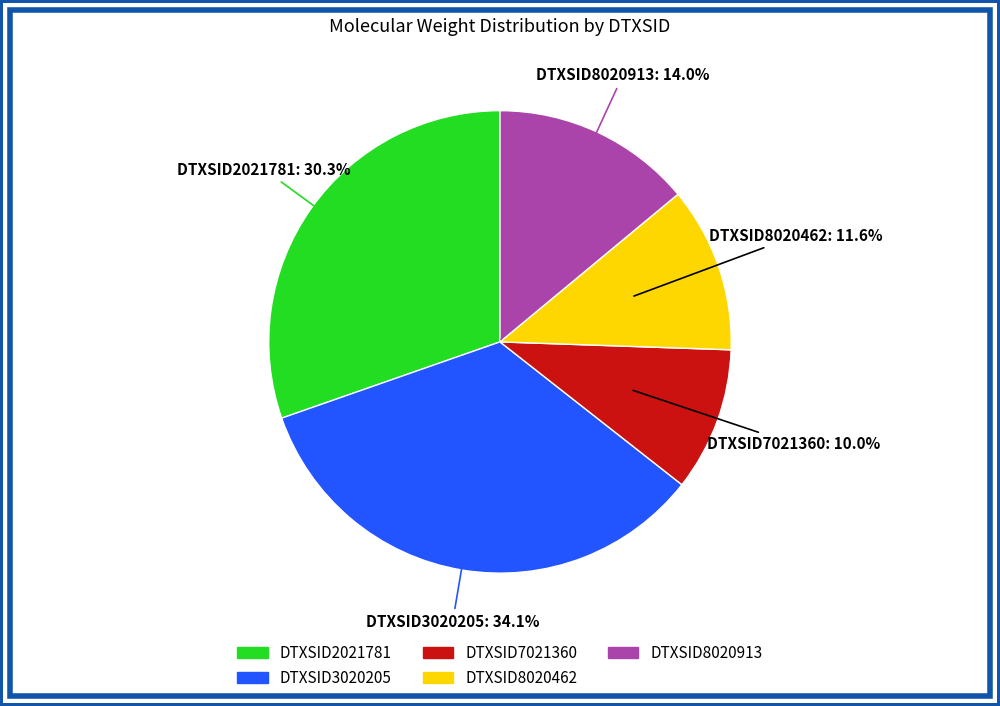

To the nearest percent, what percentage of the pie is DTXSID3020205?

34%